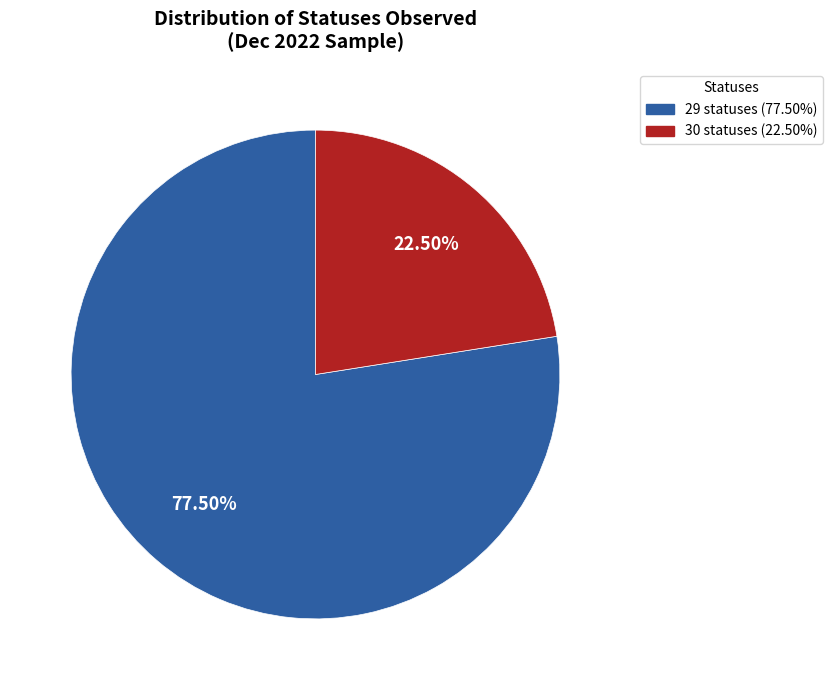

To the nearest percent, what is the average slice percentage?

50%